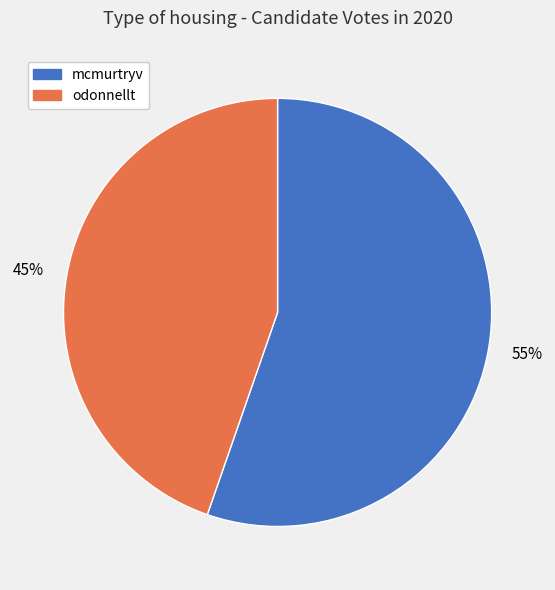

How many slices are in this pie chart?

2